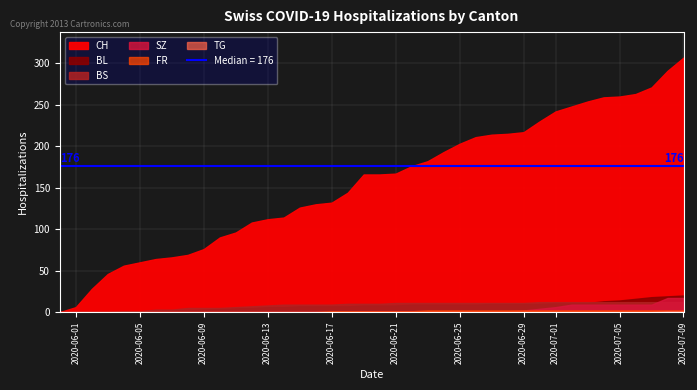

Which series has the widest spread of values?

CH